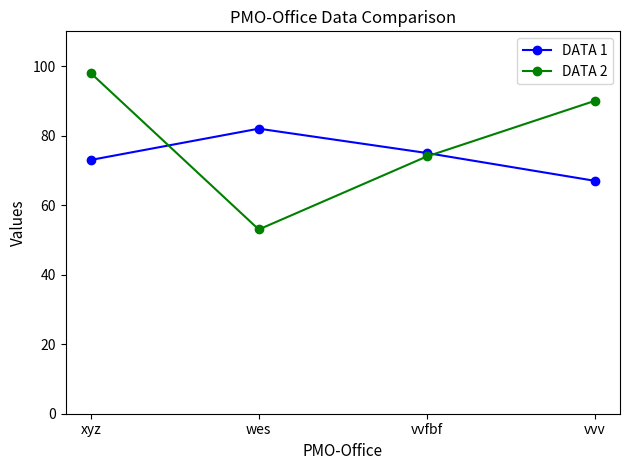

Between which two adjacent categories do DATA 1 and DATA 2 first intersect?

xyz and wes